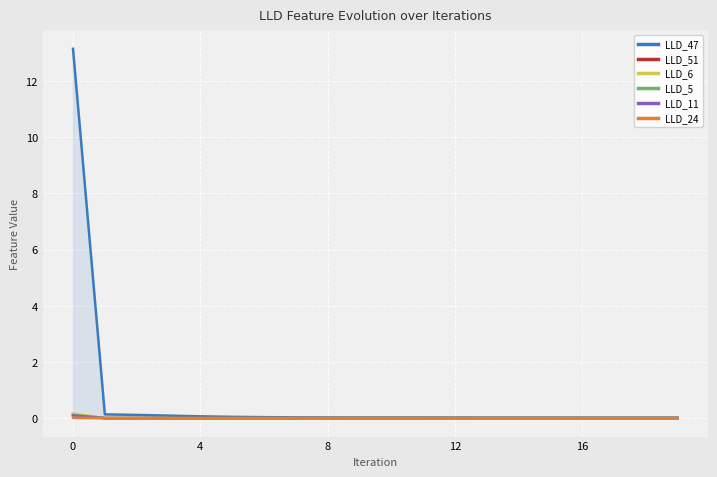

Which series has the largest range (max minus min)?

LLD_47